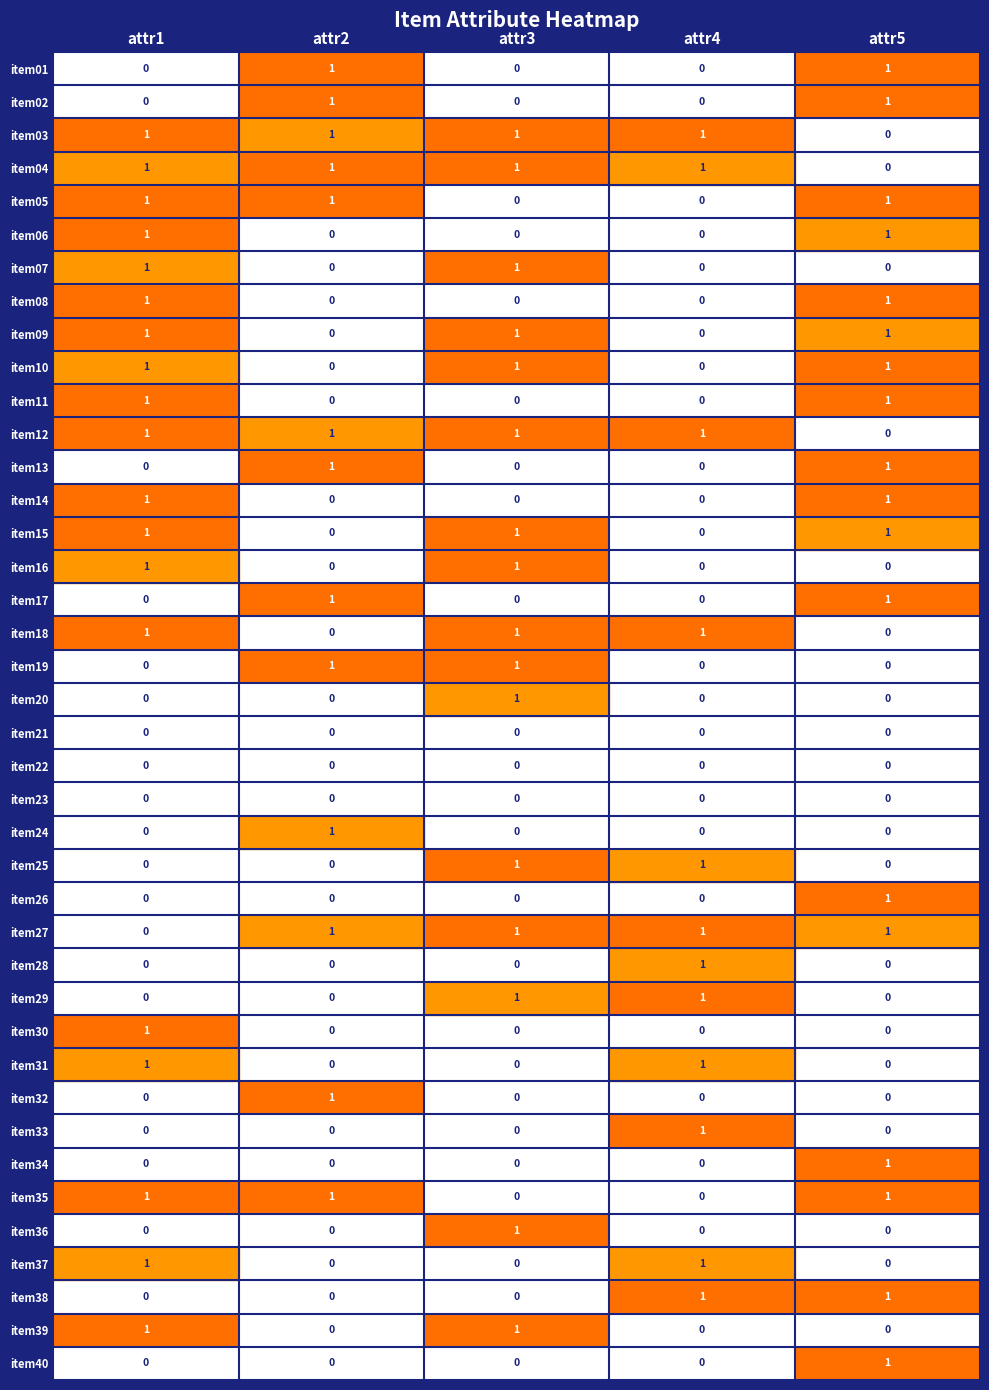

How many values in item33 are above zero?

1